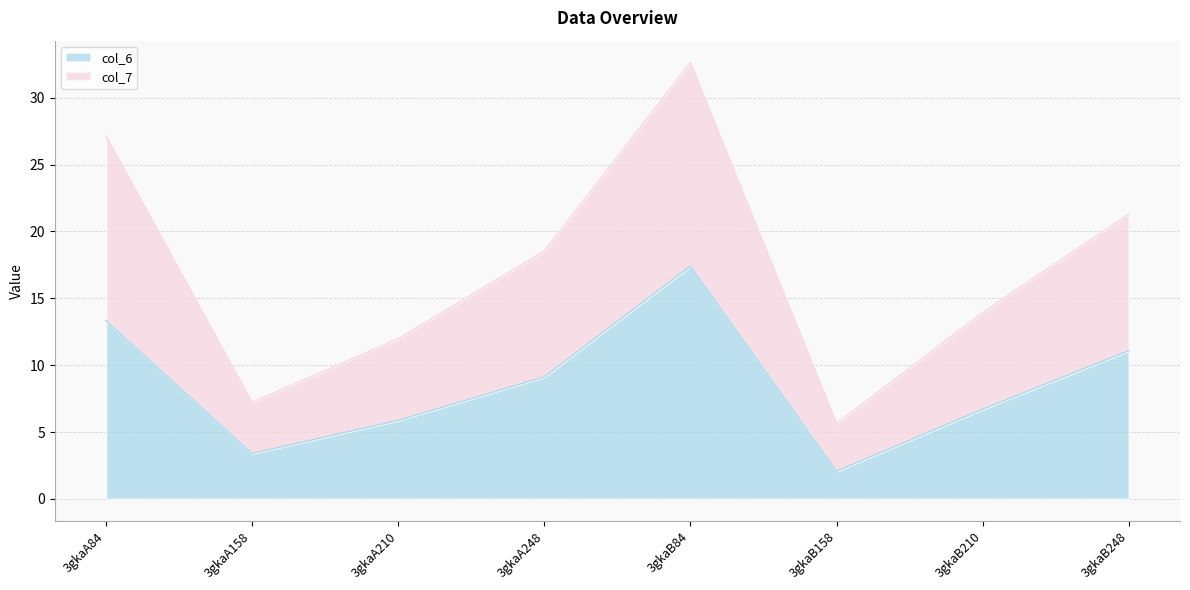

At which category does col_6 reach its first local valley?

3gkaA158